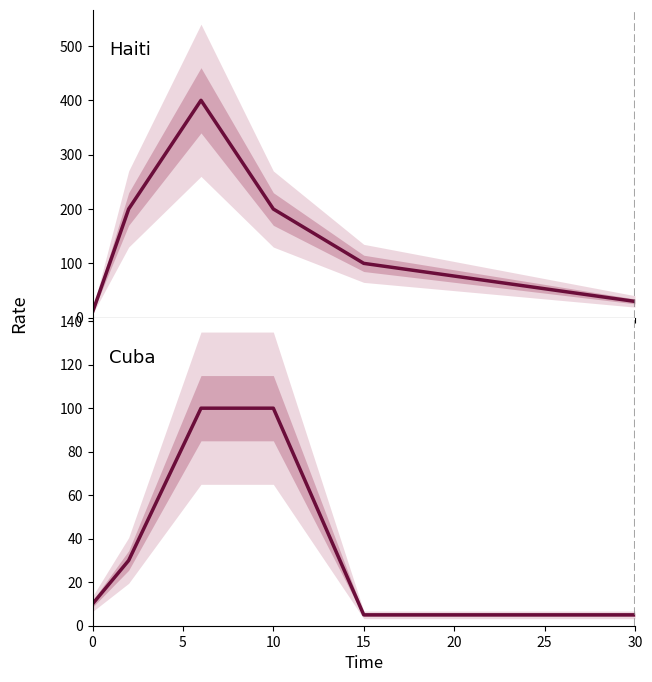

Reading left to right, extract all data points from this chart.

Haiti: 10	200	400	200	100	30
Cuba: 10	30	100	100	5	5